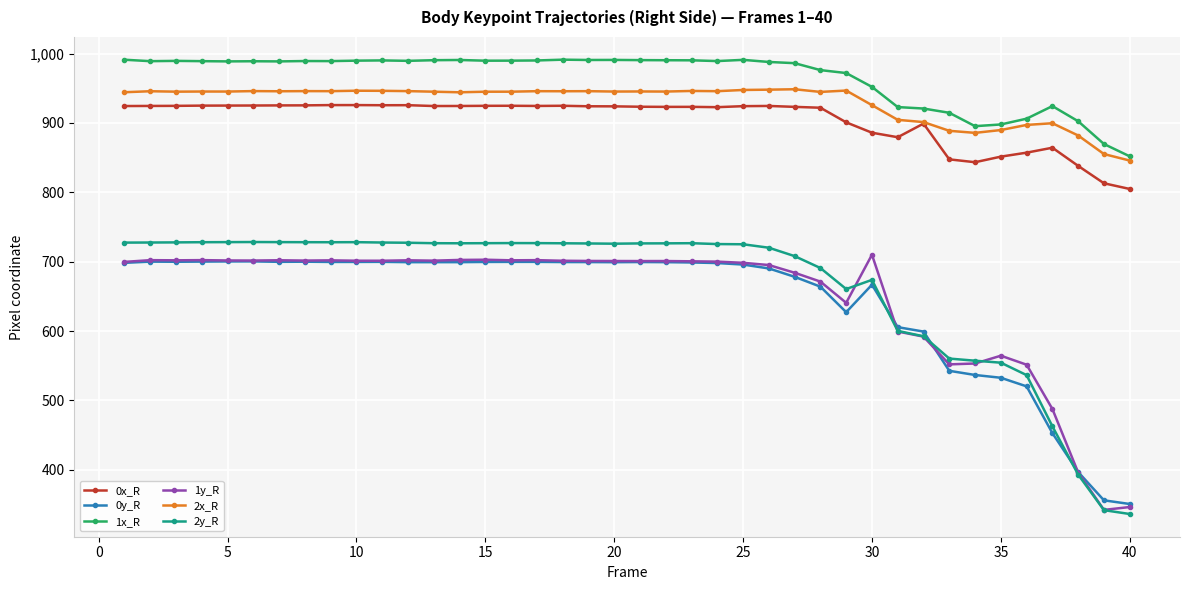

What is the value of the 2x_R point at the 19th from the left?

945.9